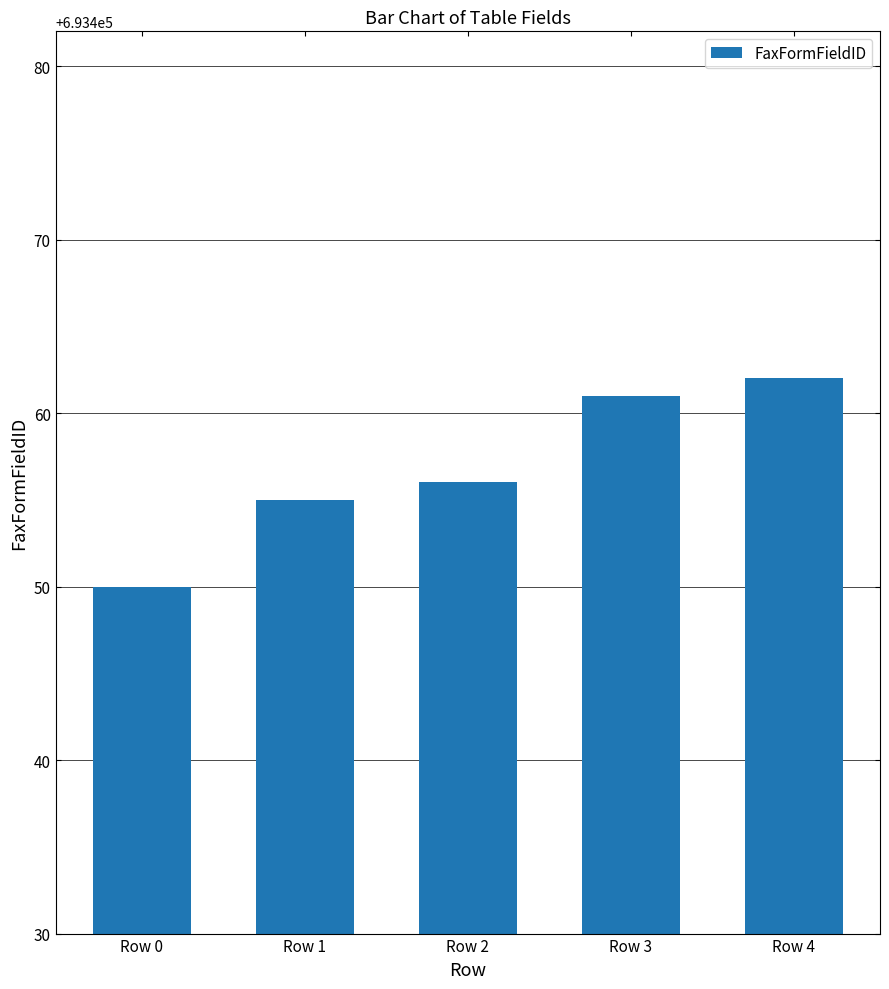

What is the sum of all values?

3467284